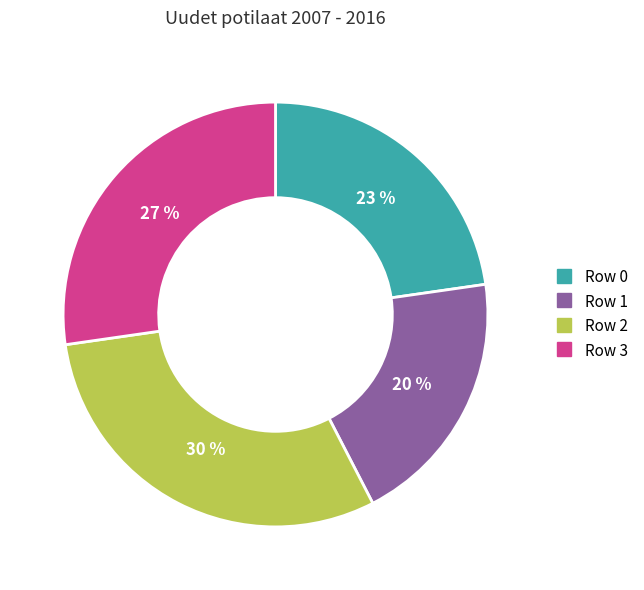

Is there a majority slice in this chart?

No